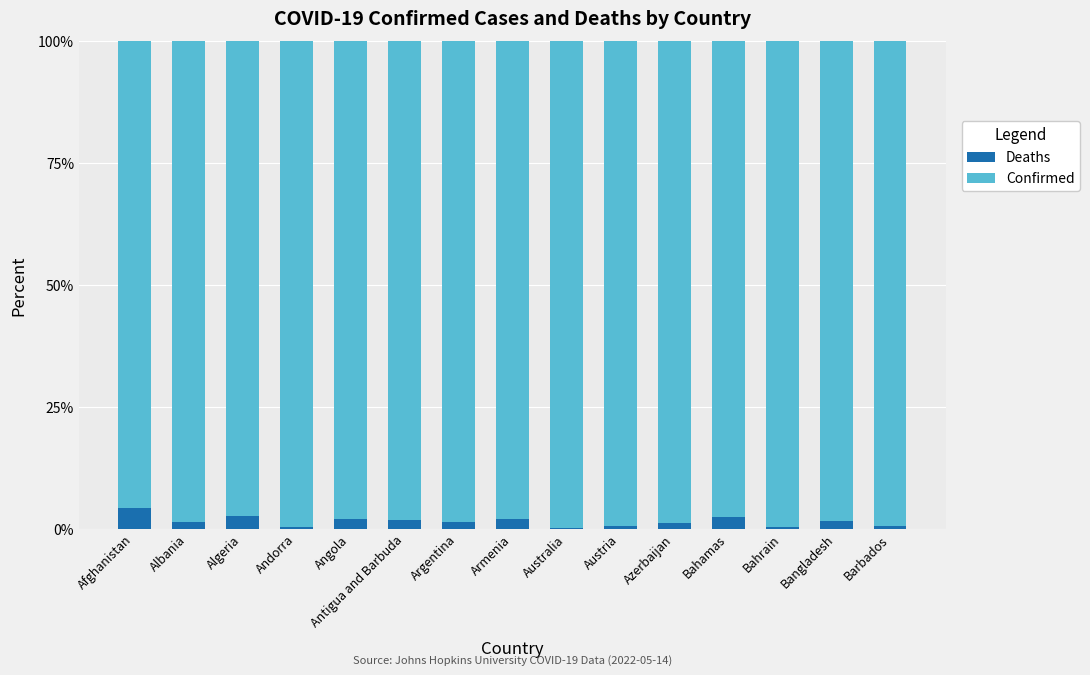

What is the maximum value for Deaths?

4.1